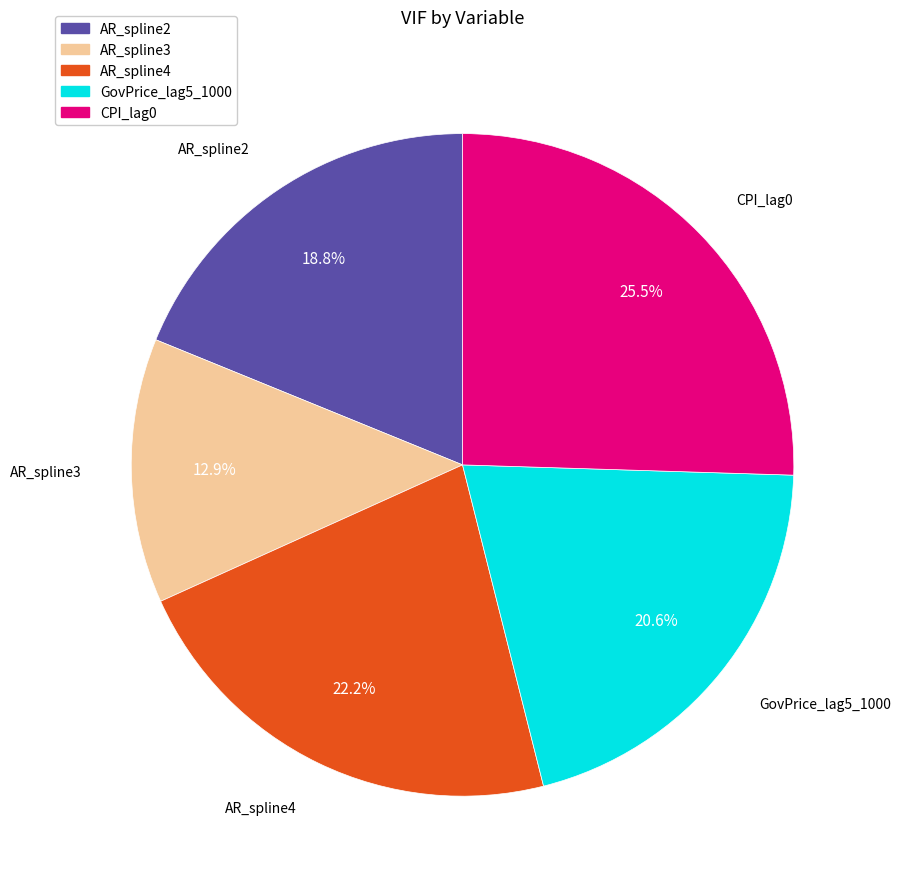

What is the smallest slice in the pie chart?

AR_spline3